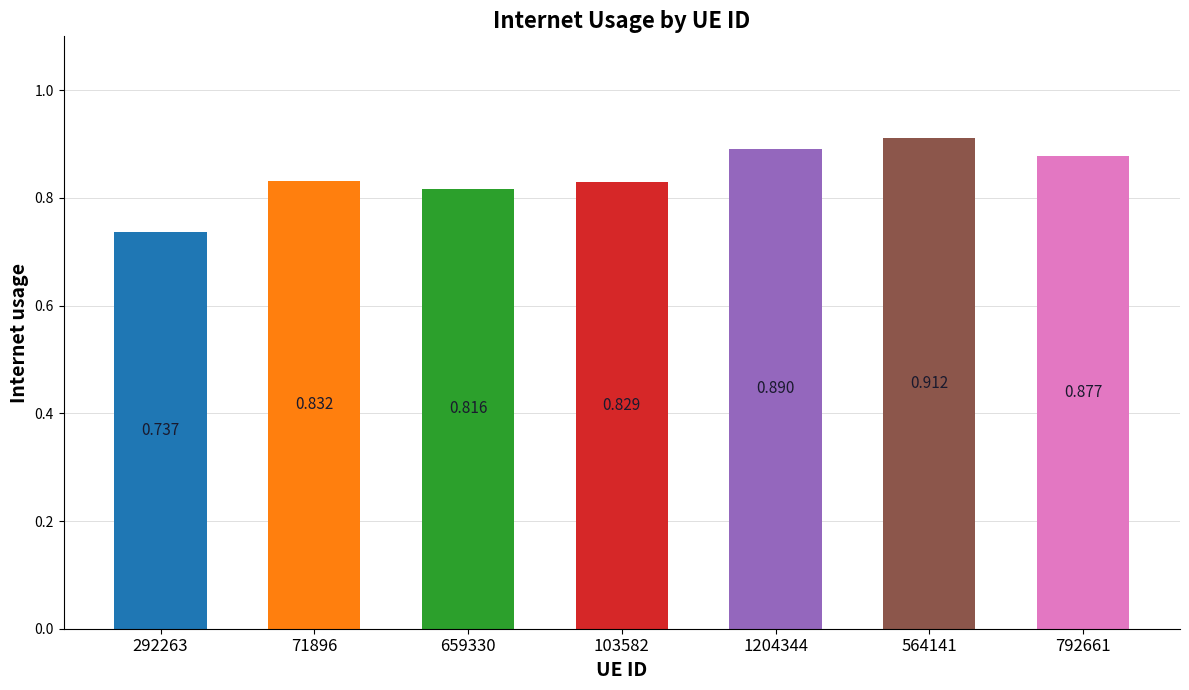

Rank the categories by value from lowest to highest.

292263, 659330, 103582, 71896, 792661, 1204344, 564141